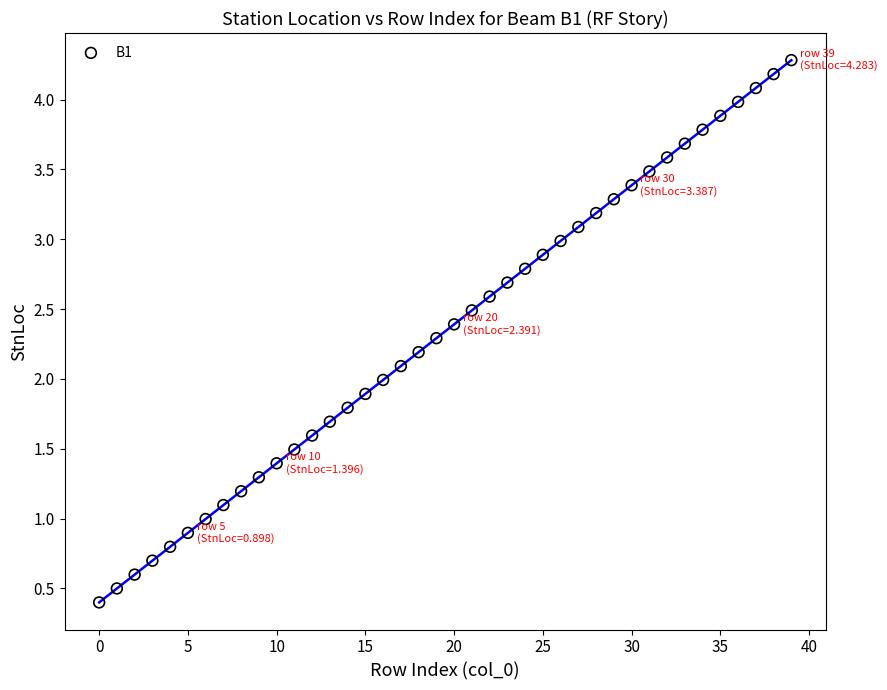

What is the range of Y values (max minus min)?

3.9